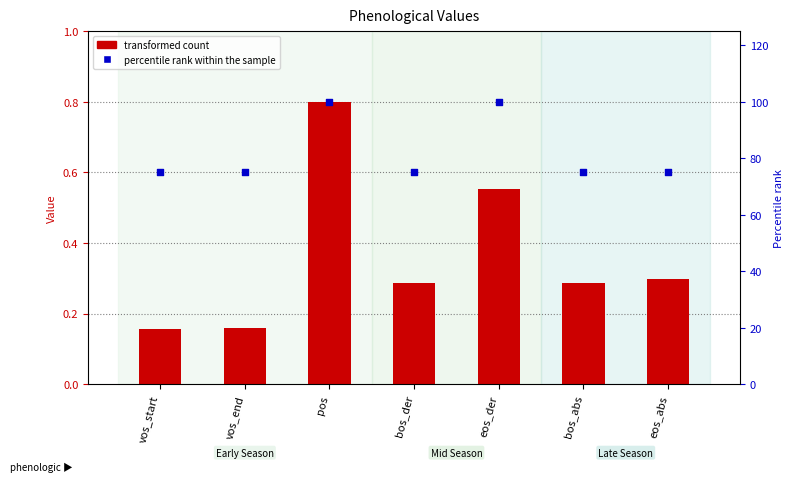

Is the value of percentile rank within the sample at bos_der greater than the value of transformed count at vos_end?

Yes